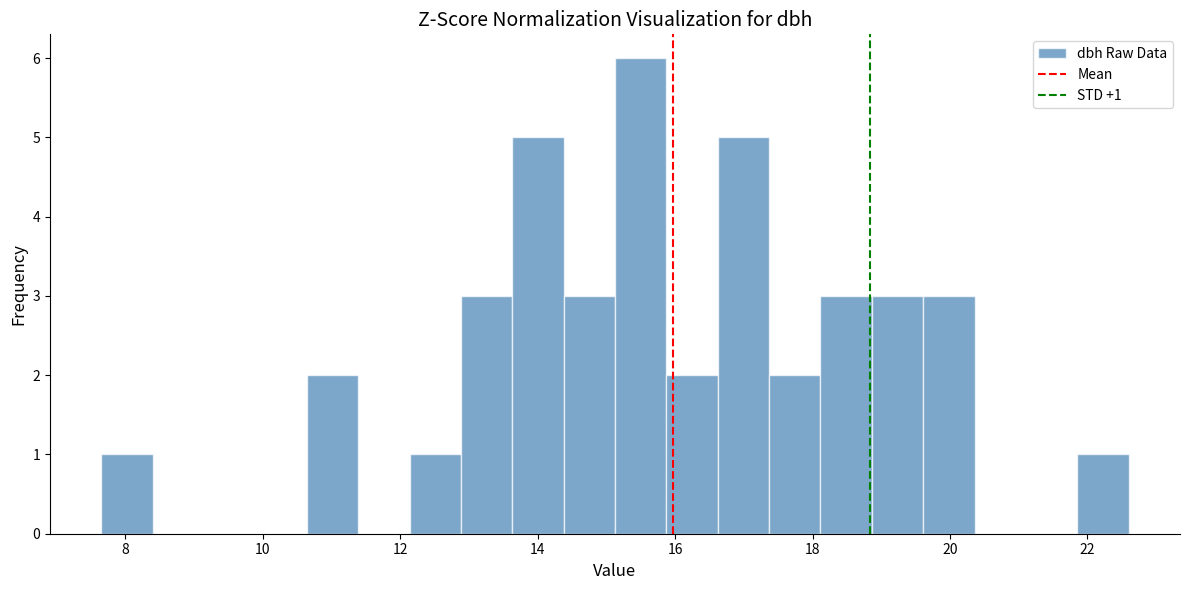

Around what value on the x-axis is the tallest bar? Give the approximate position of its centre, as read against the axis.

15.4